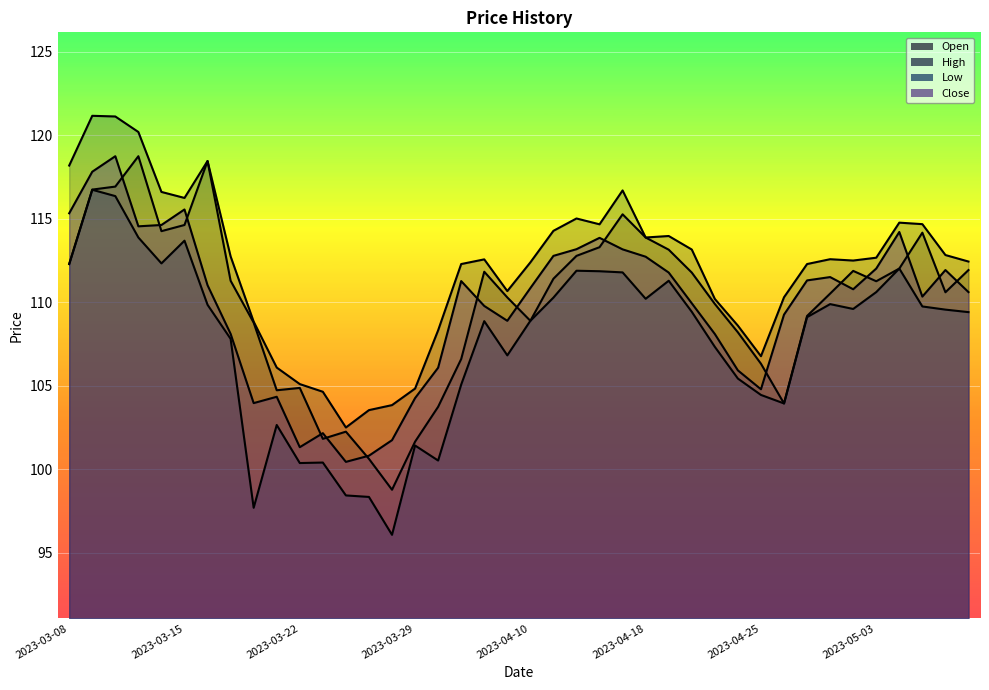

At which category is the sum across all series the highest?

2023-03-10